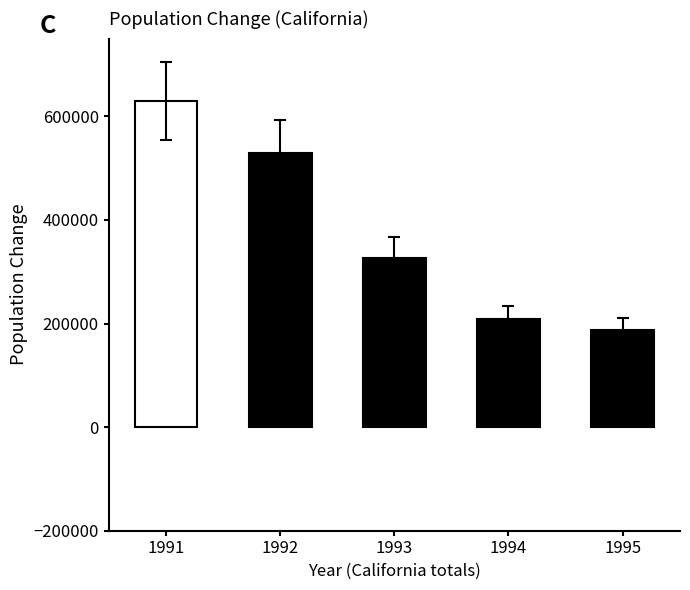

True or false: the data shows 326805 at 1993.

True